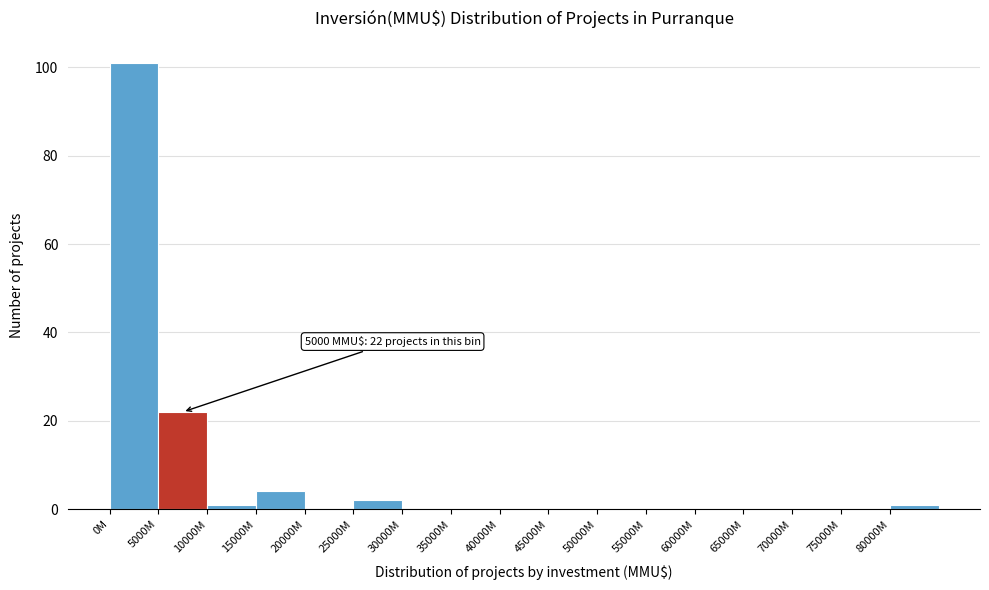

Reading left to right, transcribe all the data shown in this chart.

0M=101	5000M=22	10000M=1	15000M=4	20000M=0	25000M=2	30000M=0	35000M=0	40000M=0	45000M=0	50000M=0	55000M=0	60000M=0	65000M=0	70000M=0	75000M=0	80000M=1